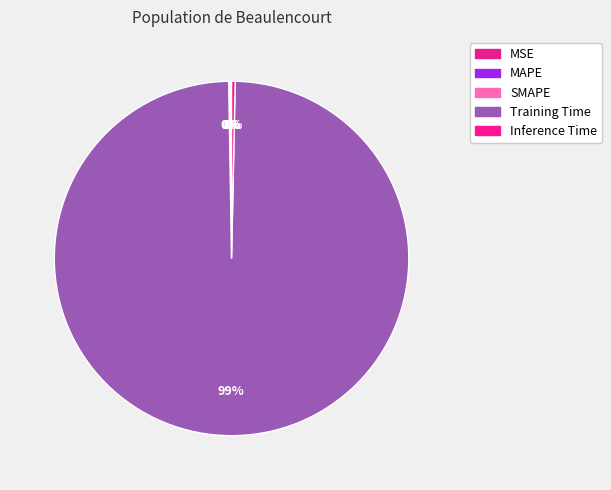

Count the number of slices in the pie.

5